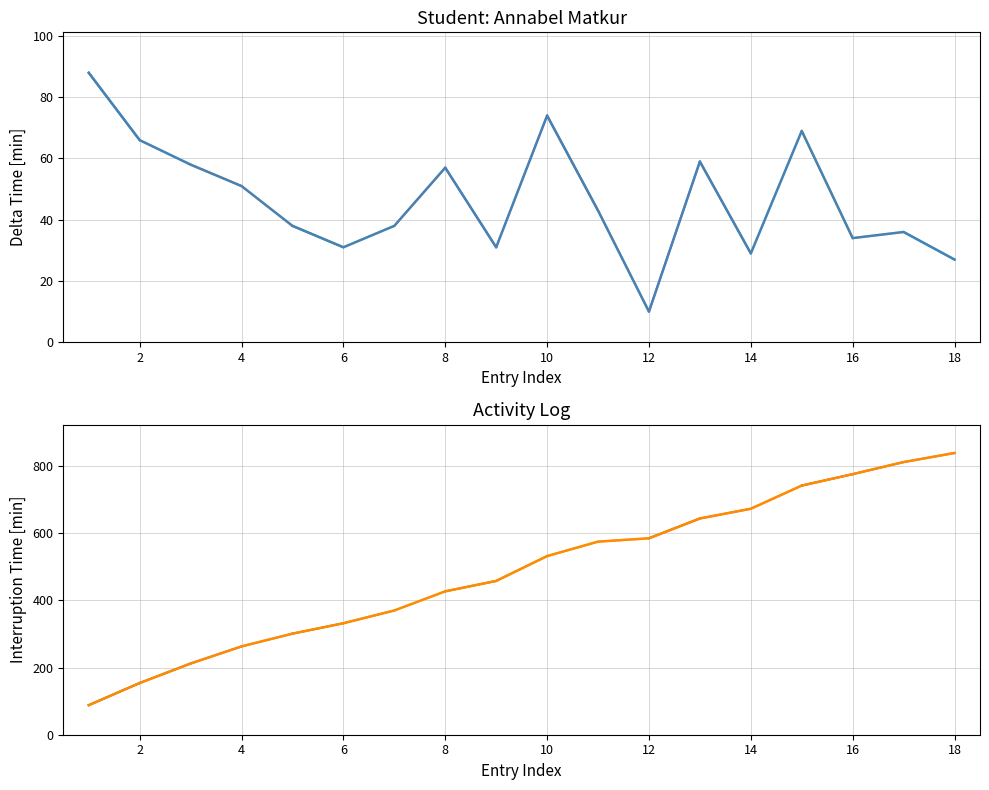

What is the sum of the values at 5 and 9?

69.0